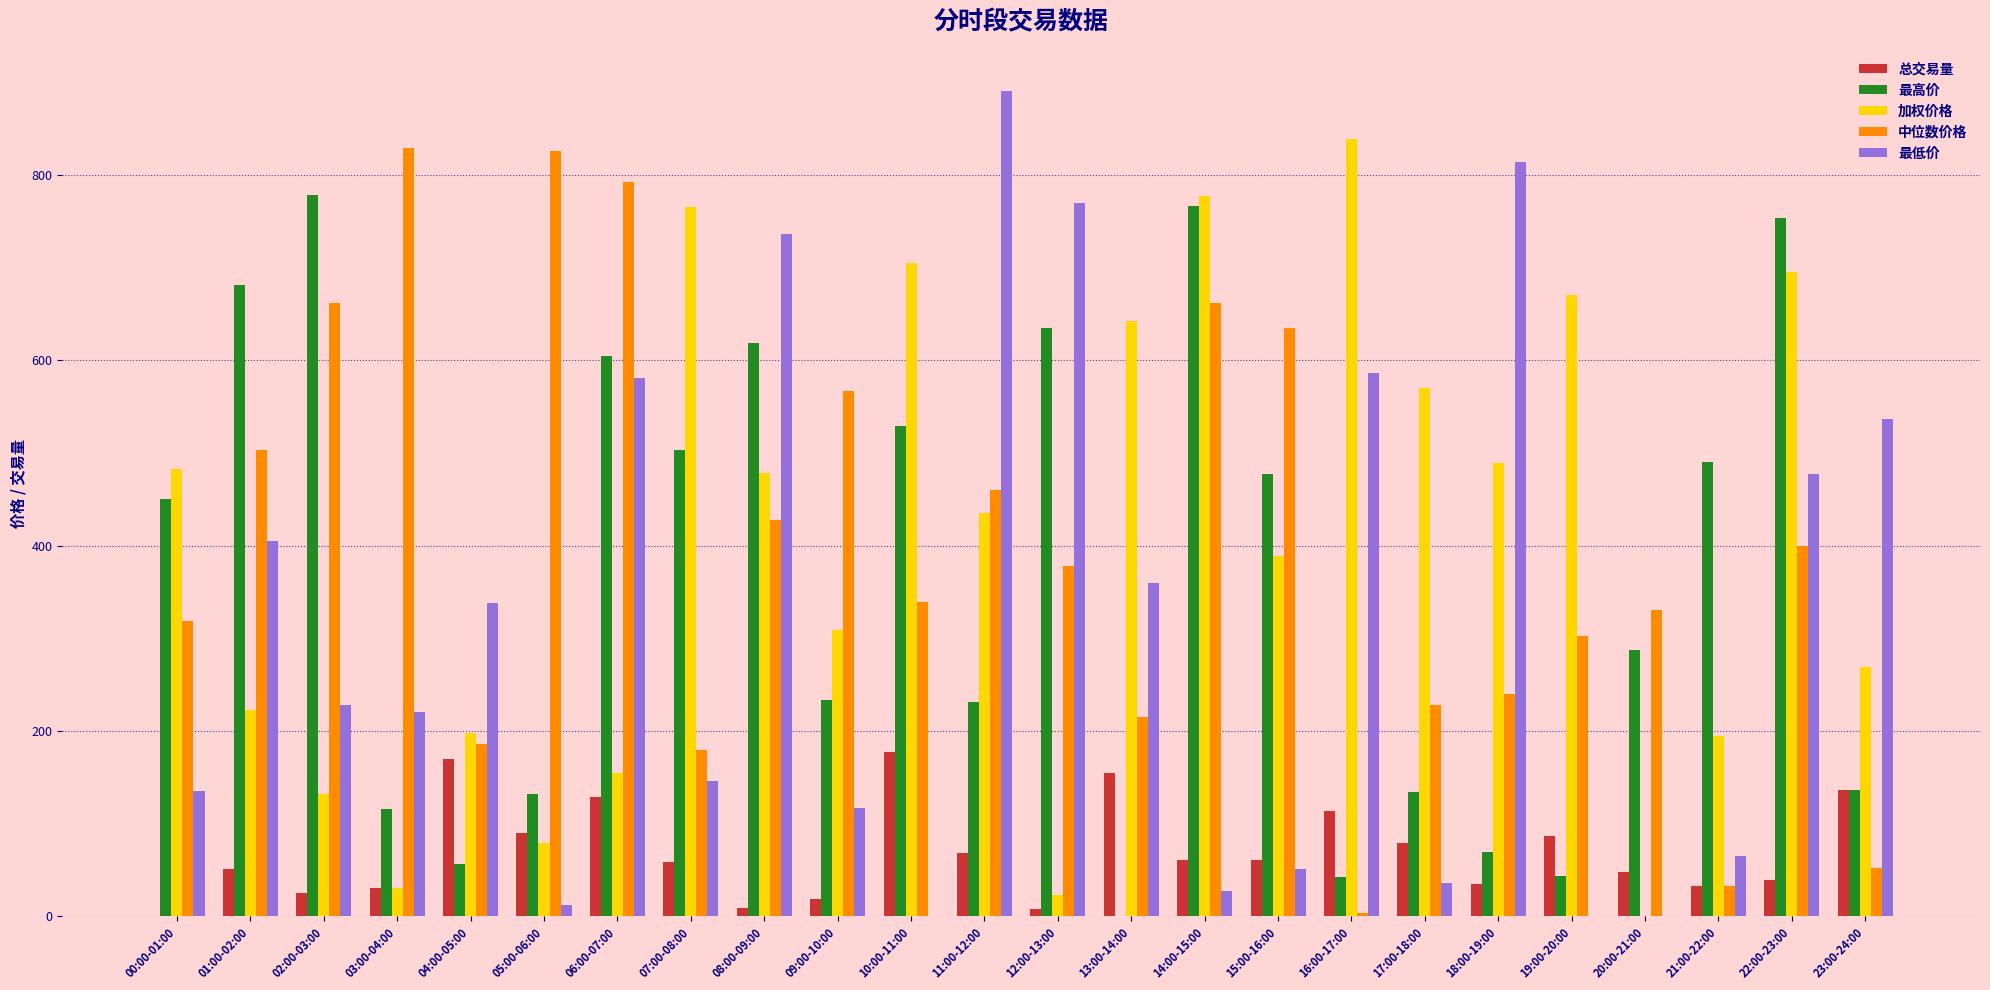

What is the total value across all series at 00:00-01:00?

1386.6